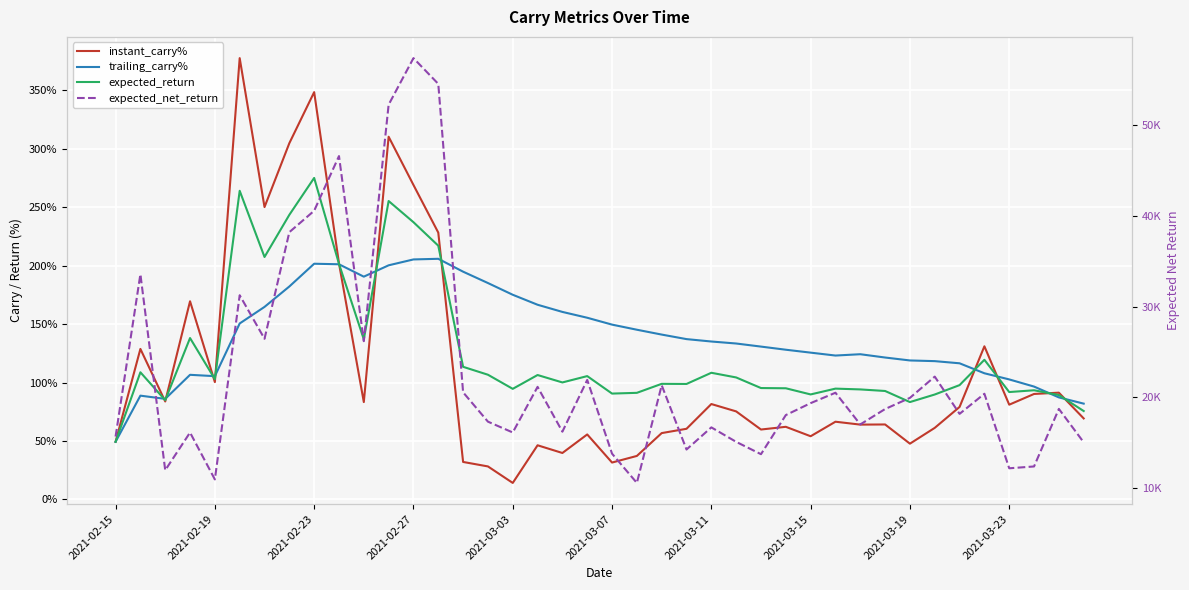

What is the sum of all expected_net_return values?

912995.6